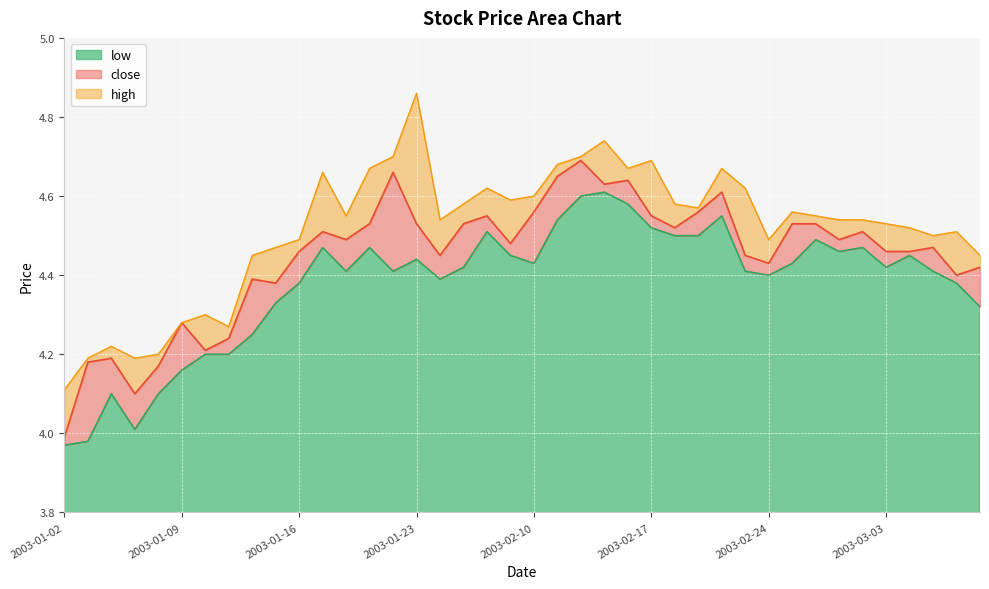

At which category does low reach its first local valley?

2003-01-07